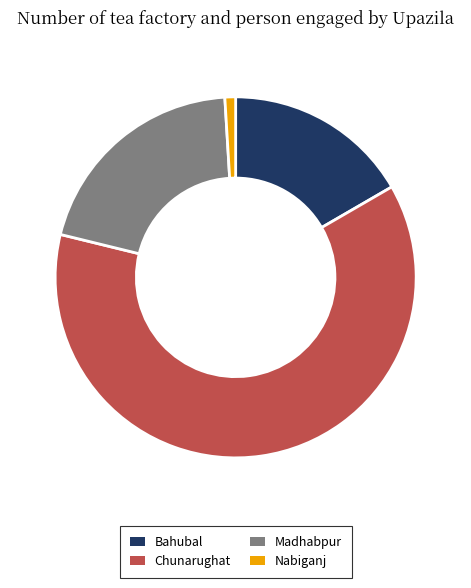

The Bahubal slice represents 17% of the pie. True or false?

True